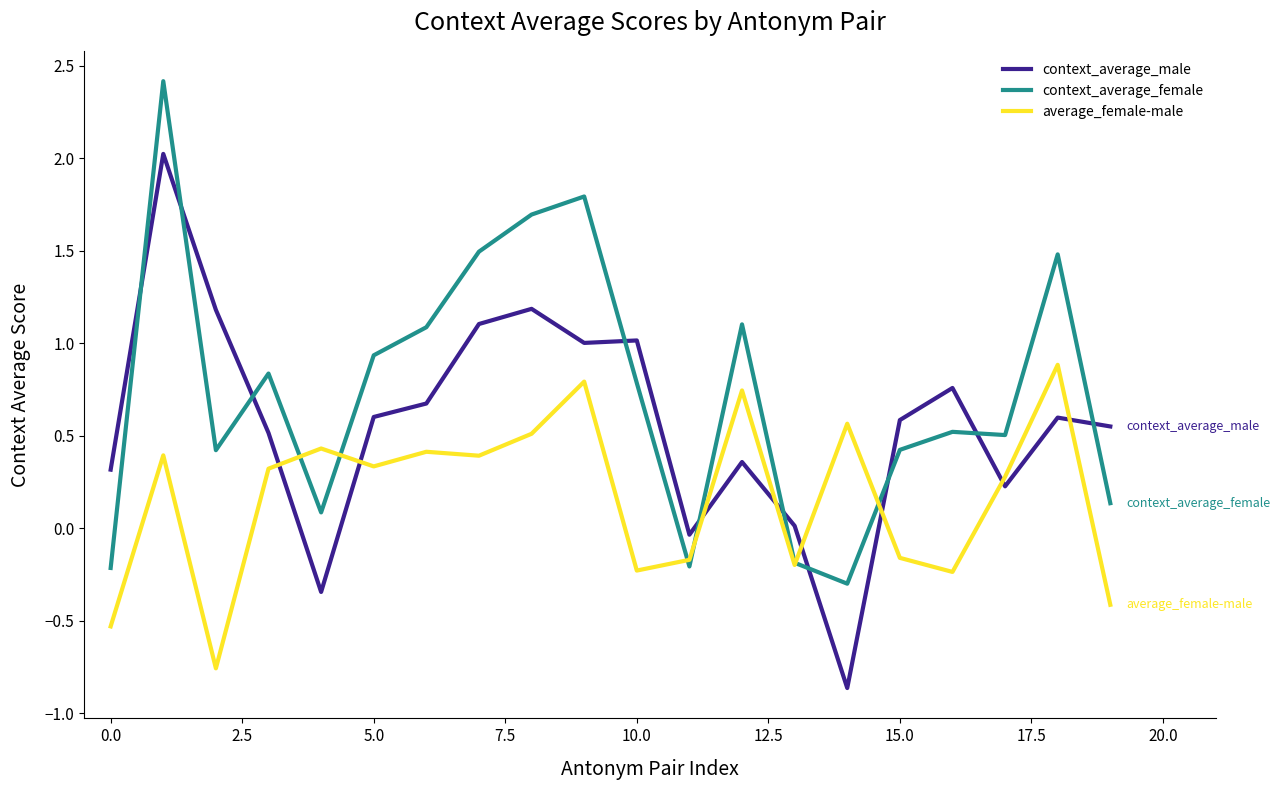

How many intersections are there between average_female-male and context_average_male?

8